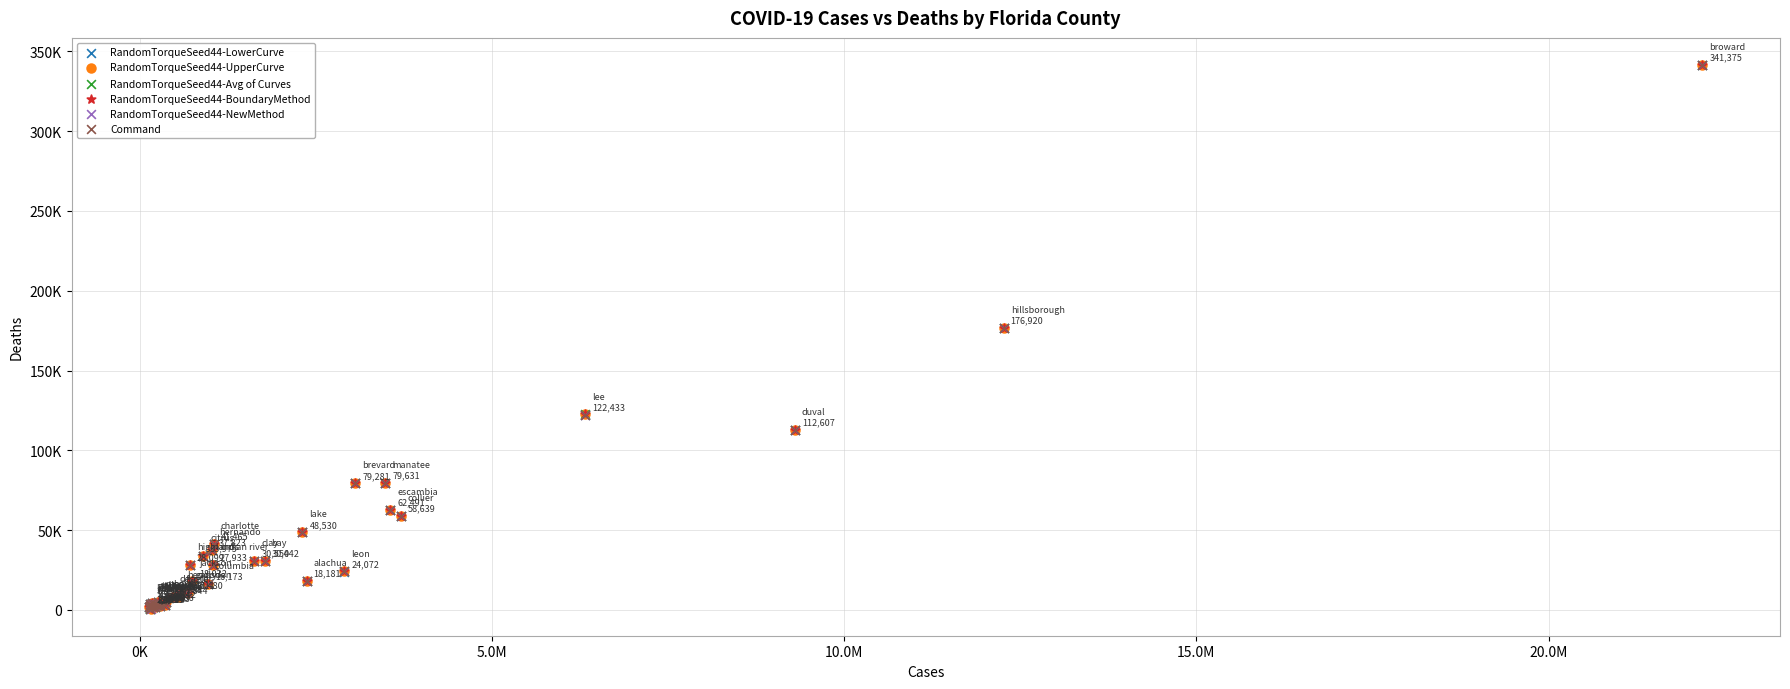

What are all the series names shown in the legend?

RandomTorqueSeed44-LowerCurve, RandomTorqueSeed44-UpperCurve, RandomTorqueSeed44-Avg of Curves, RandomTorqueSeed44-BoundaryMethod, RandomTorqueSeed44-NewMethod, Command